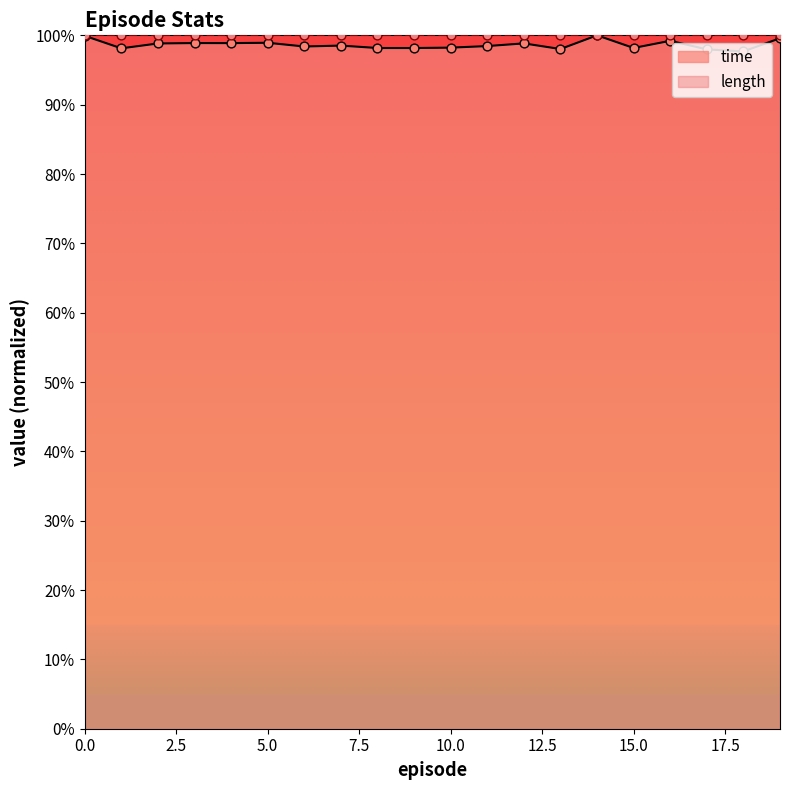

Between 1 and 5, which is larger?

5